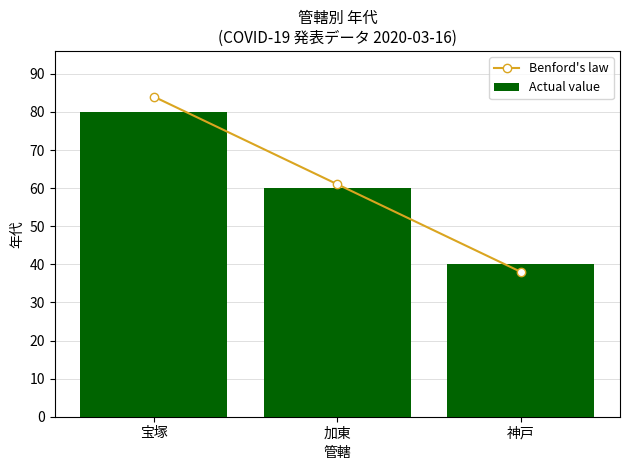

Reading right to left, extract all data points from this chart.

Benford's law: 神戸=38	加東=61	宝塚=84
Actual value: 神戸=40	加東=60	宝塚=80